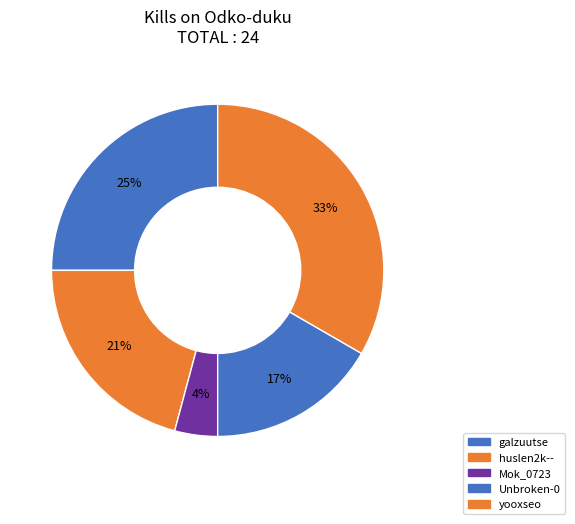

Which category has the smallest portion of the pie?

Mok_0723